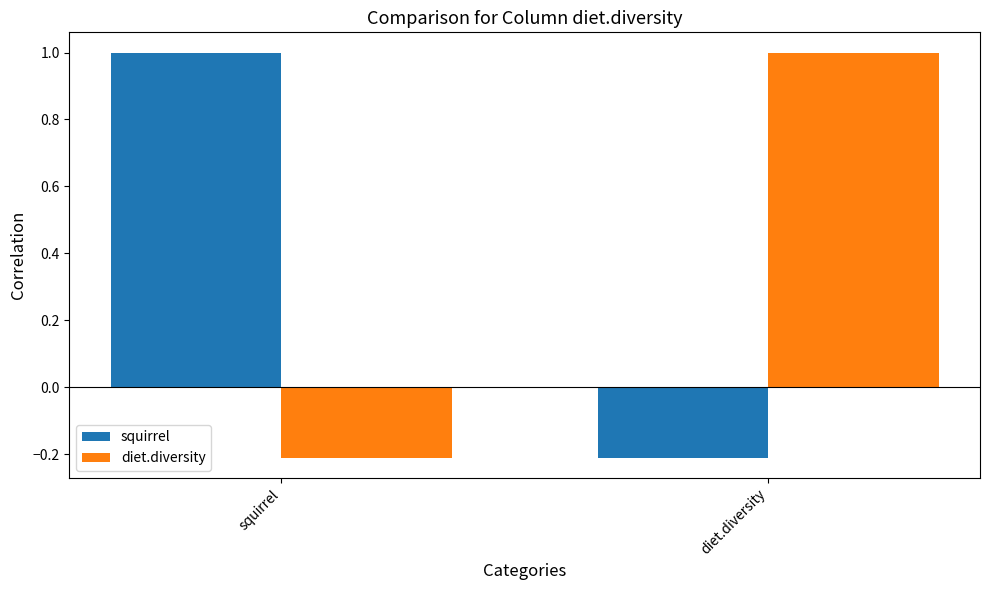

What is the total value across all series at diet.diversity?

0.8